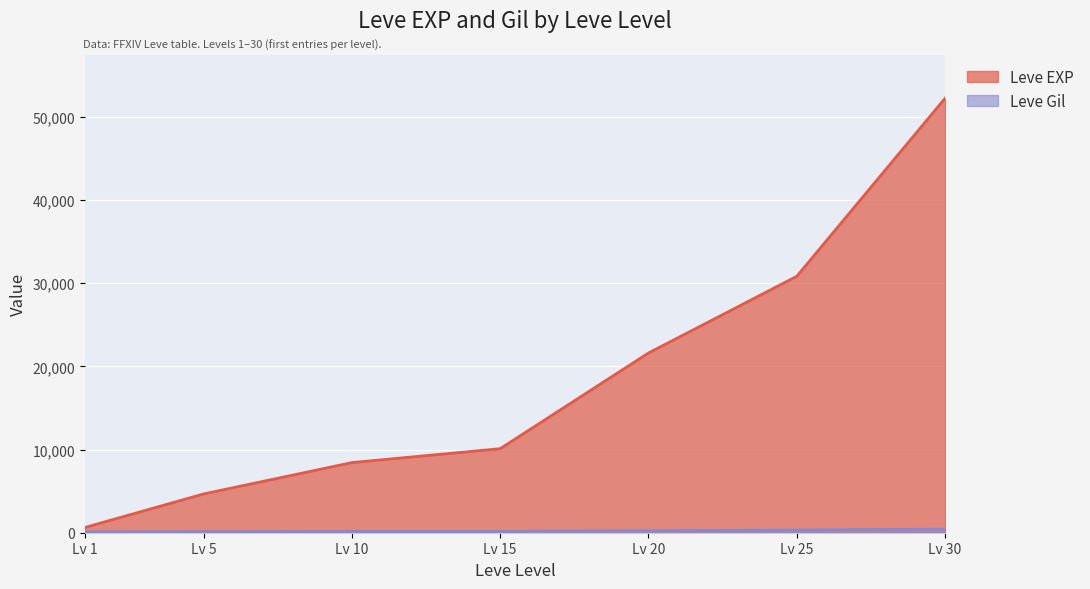

Rank the series by their maximum value, from lowest to highest.

Leve Gil, Leve EXP